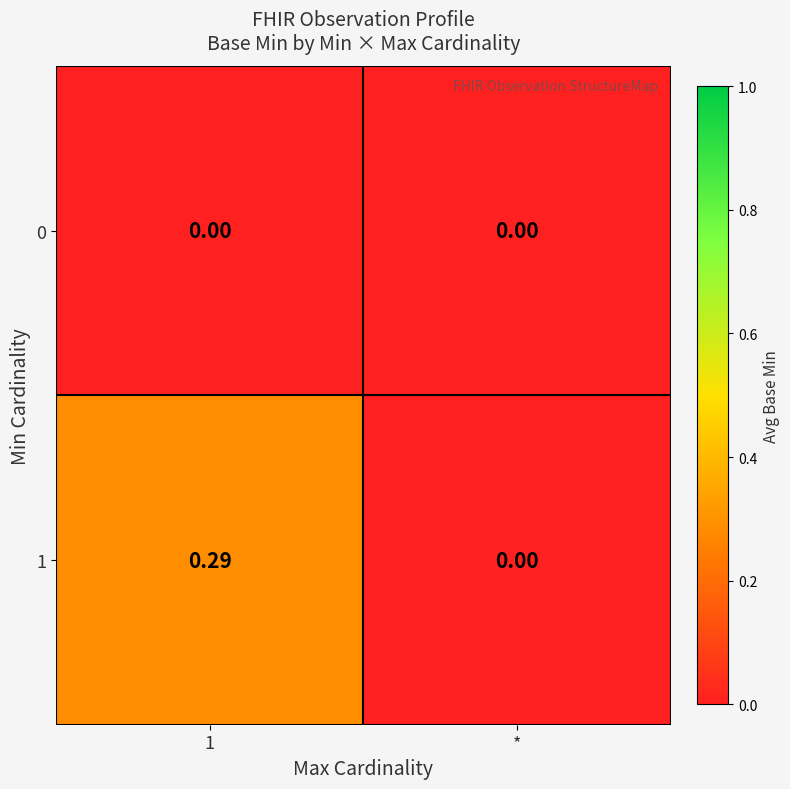

Which series has the widest spread of values?

1